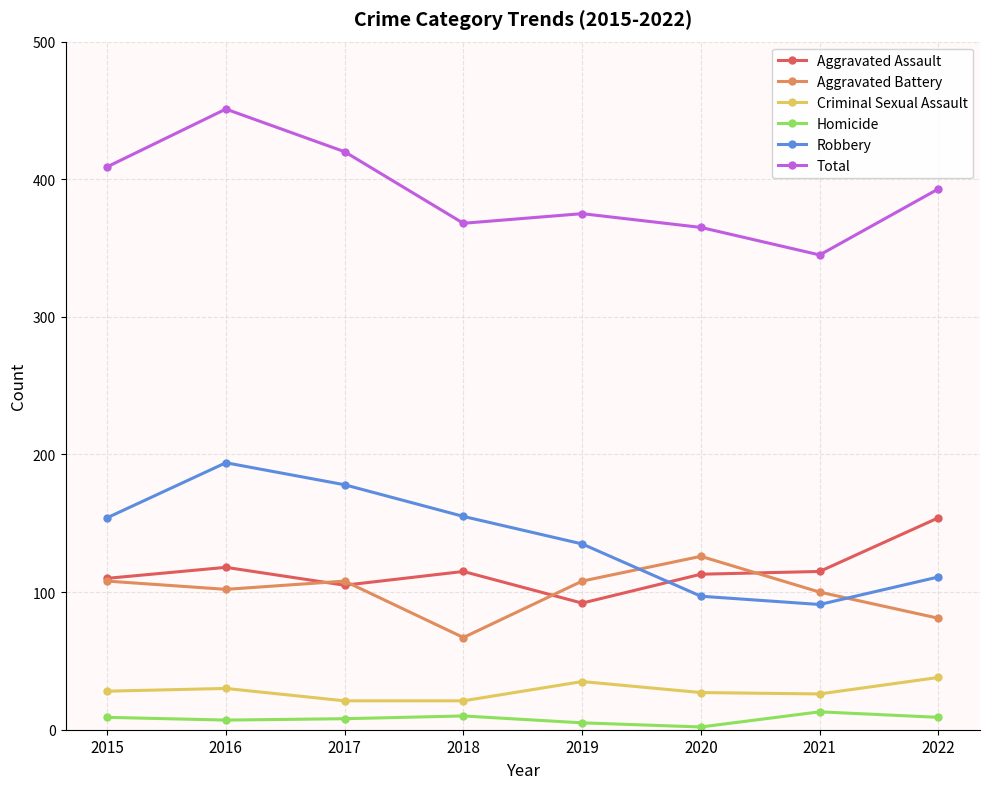

At how many categories does at least one series exceed 314?

8